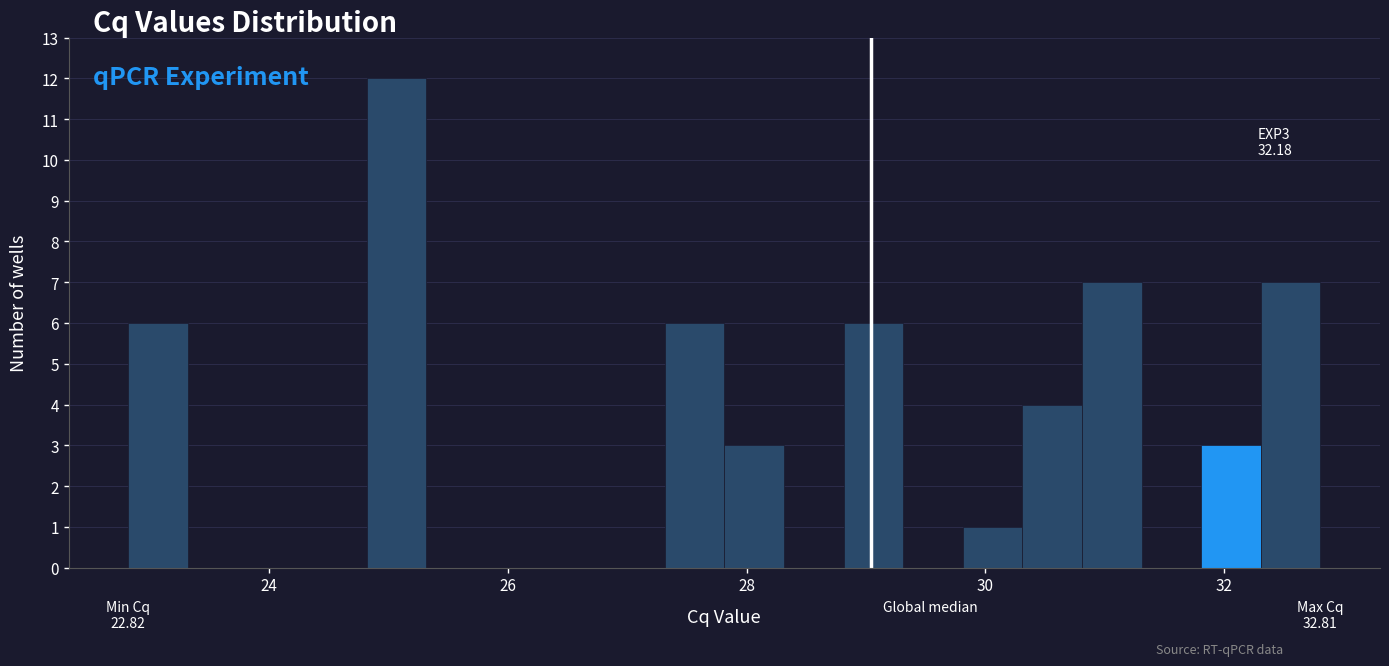

Read against the x-axis, roughly where is the centre of the tallest bar?

25.0